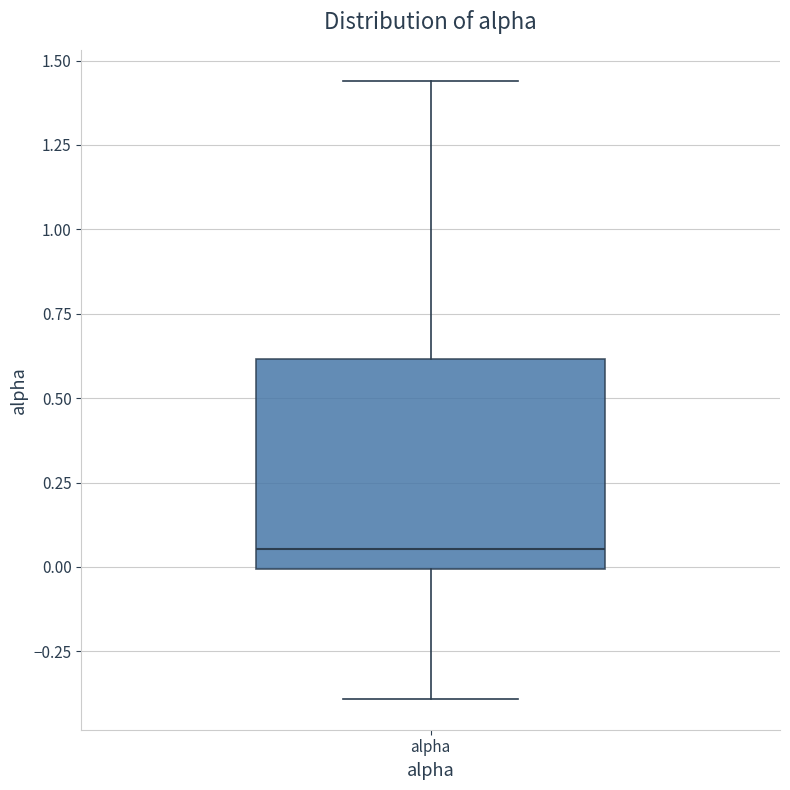

Where does the lower whisker of the box for alpha end on the y-axis? The values are not printed on the chart, so give them approximately, as read against the axis.

-0.40